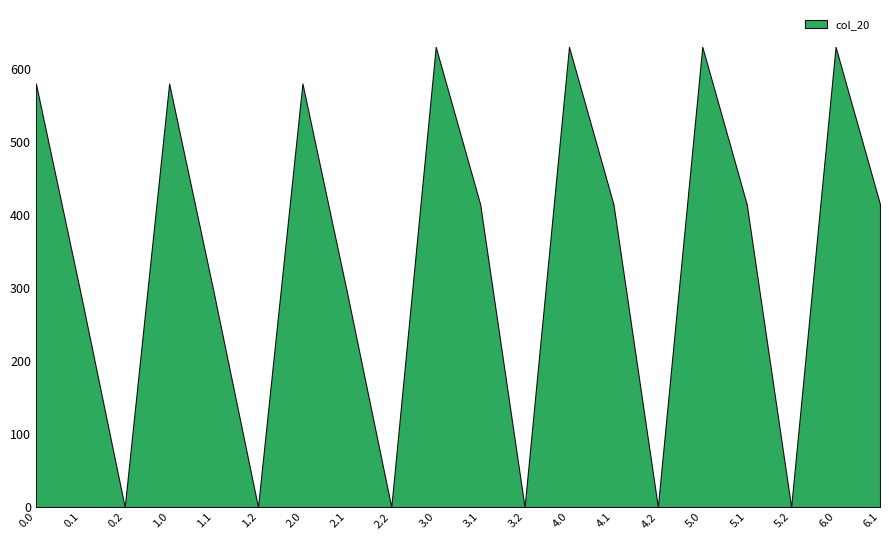

Which category has the lowest value across all series?

0.2